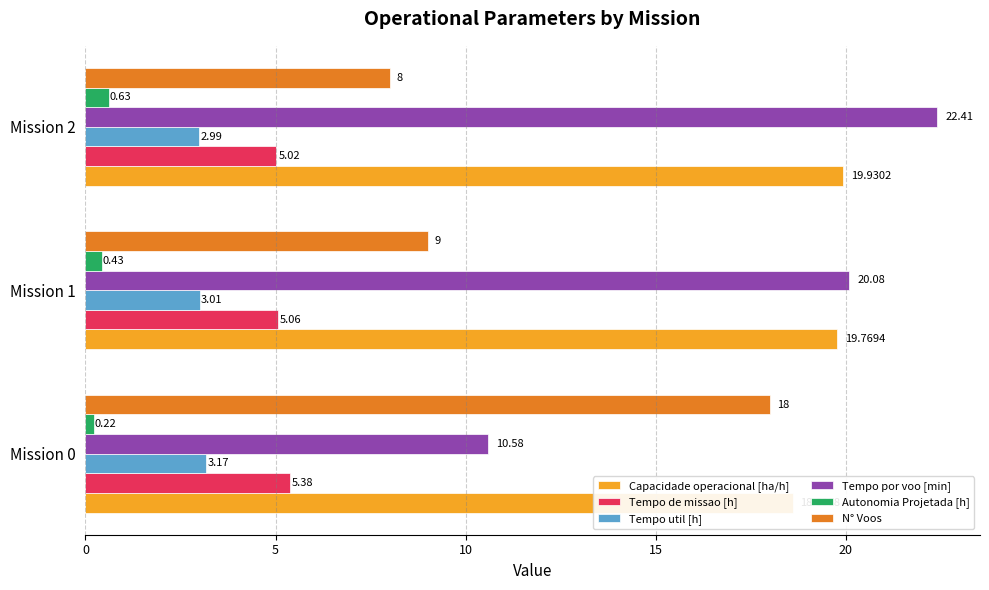

Count the number of categories in the chart.

3